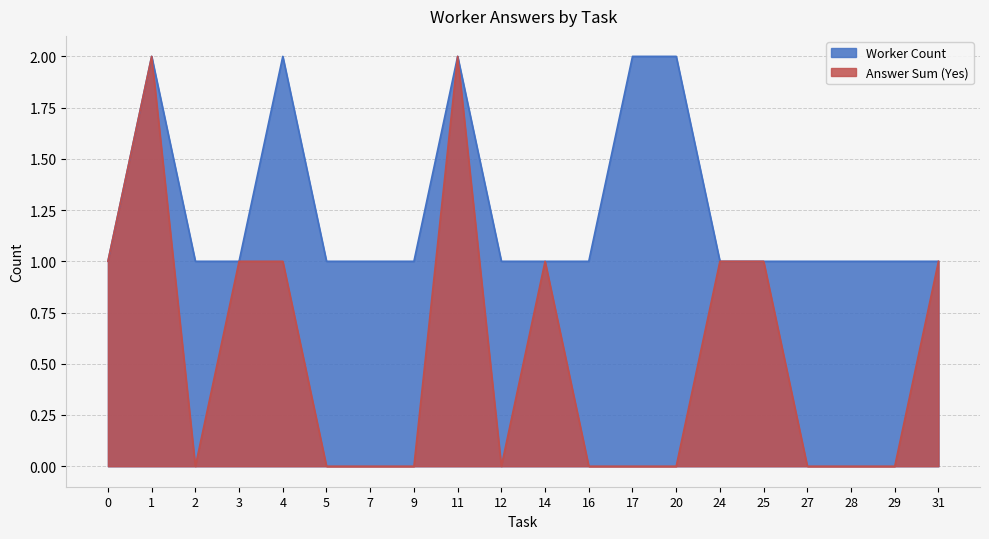

Rank the series by their average value, from lowest to highest.

Answer Sum (Yes), Worker Count